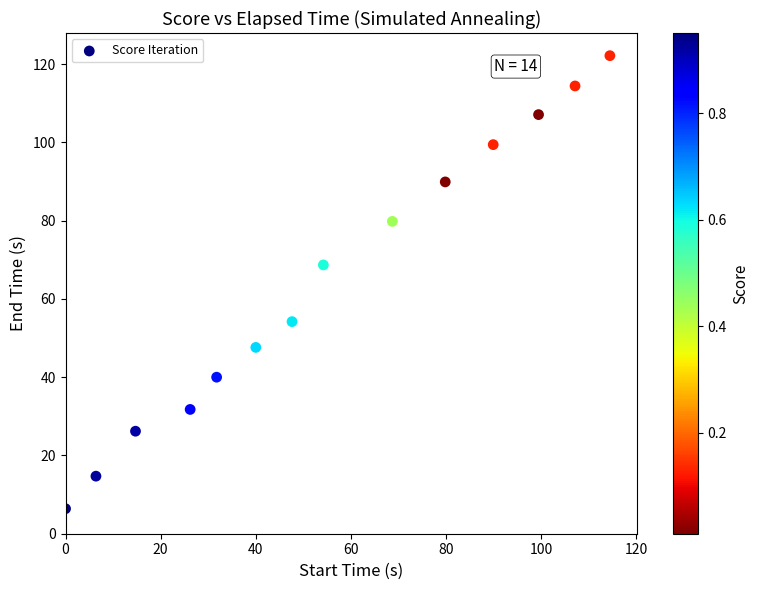

What Y value in the scatter plot is closest to 64?

68.7